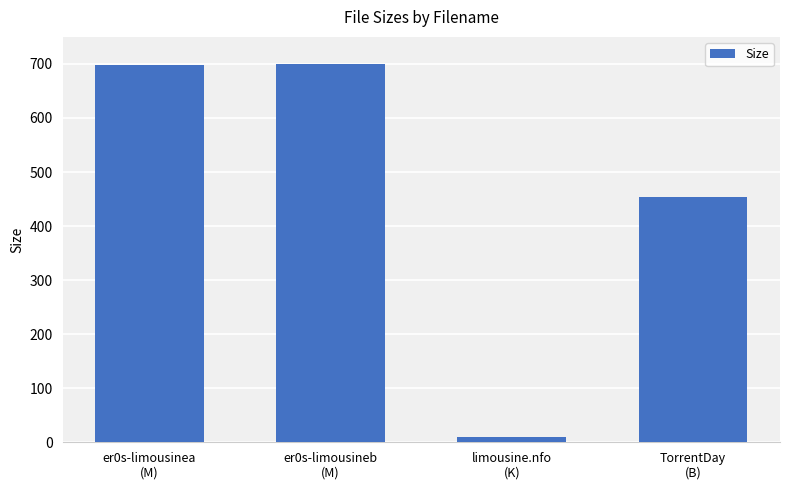

Is it true that the value at er0s-limousinea
(M) is 697.4?

True